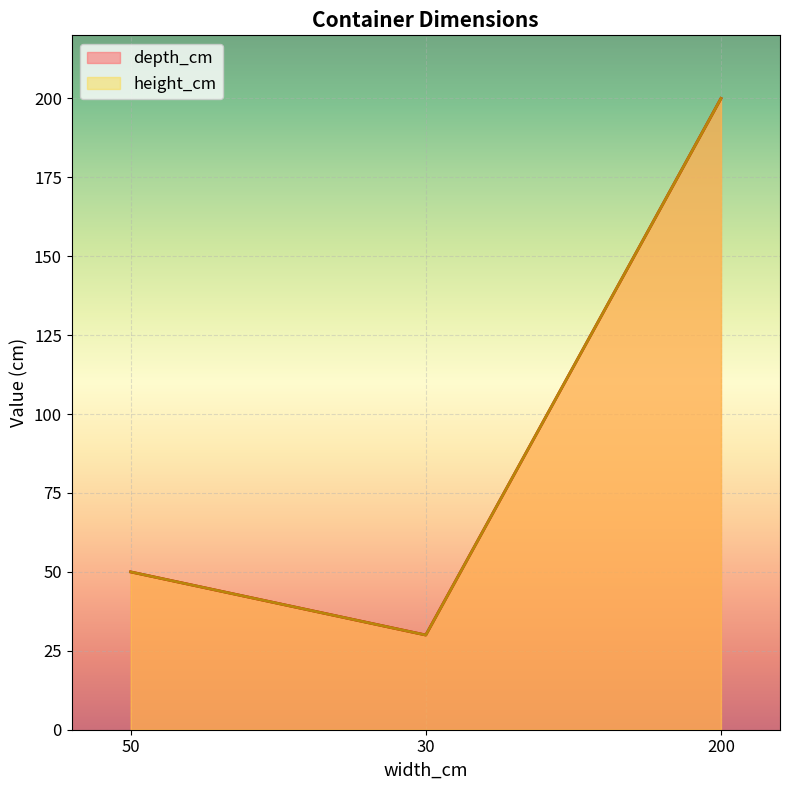

Between 50 and 30, which is larger?

50